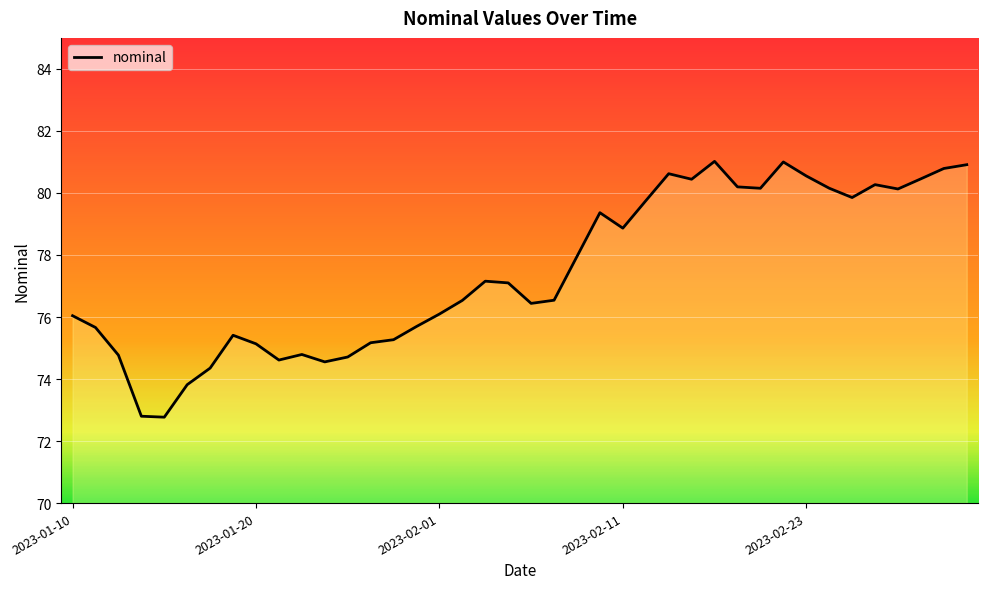

What is the difference between the maximum and minimum values?

8.2